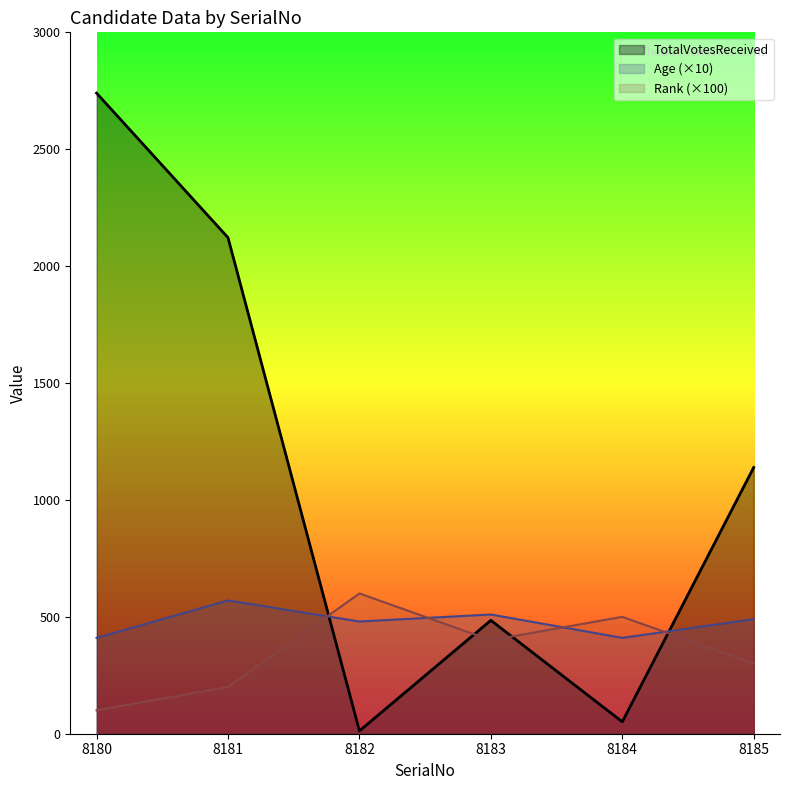

Where does the Age series first go above 490?

8181